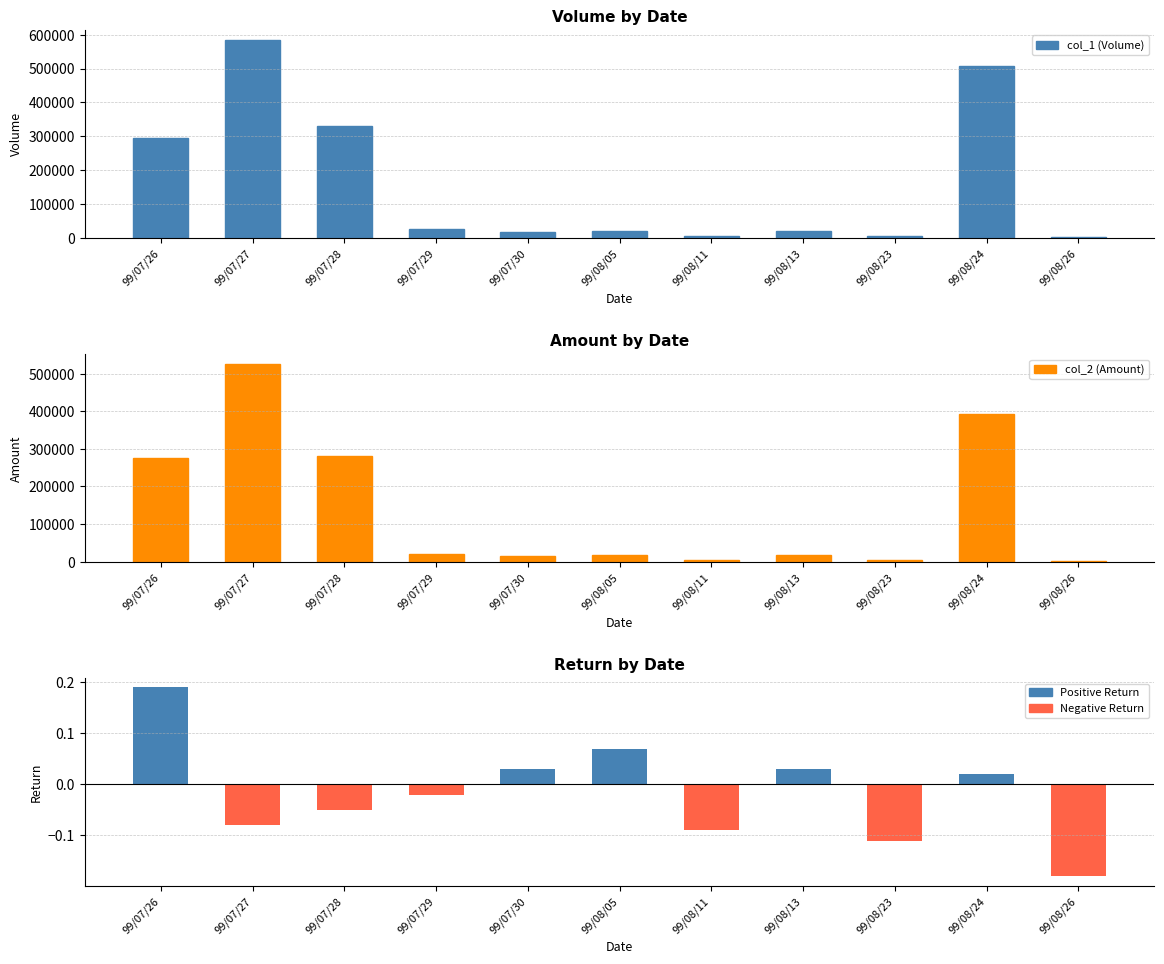

Rank the series at 99/08/24 from highest to lowest value.

col_1 (Volume), col_2 (Amount), col_7 (Return)